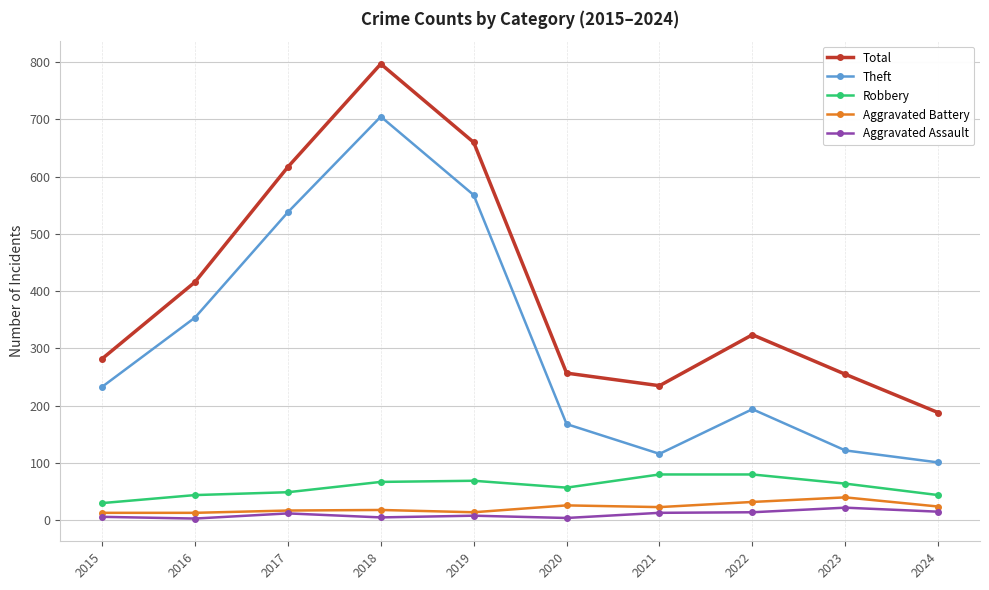

Which series has the widest spread of values?

Total